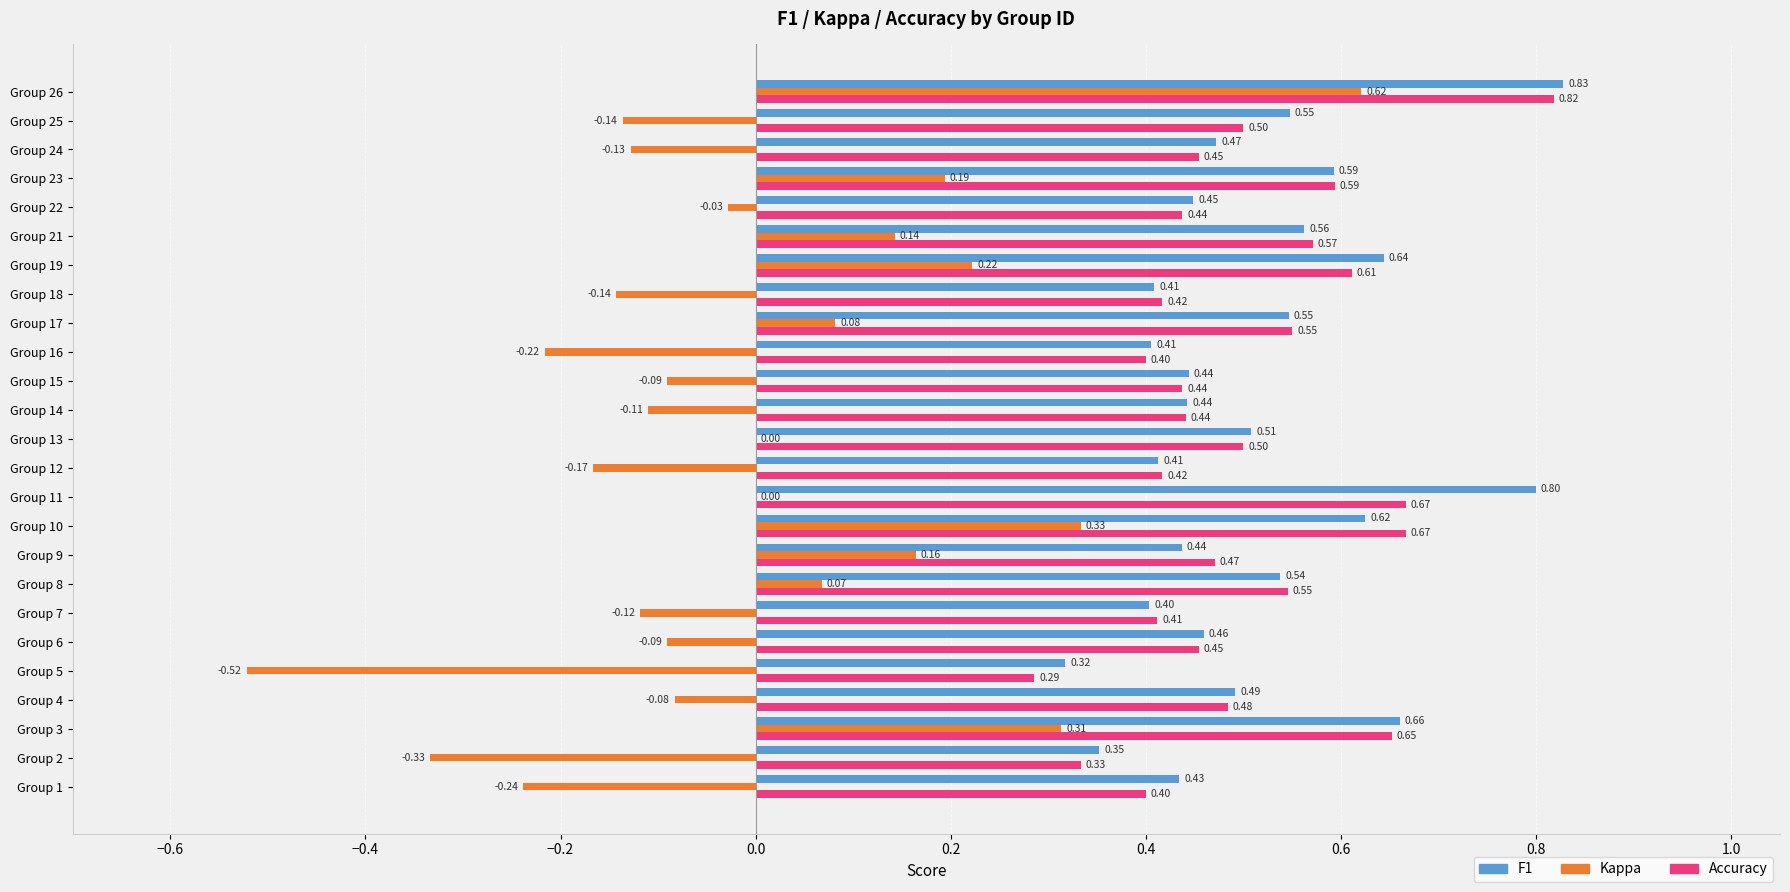

At which category is the sum across all series the highest?

Group 26